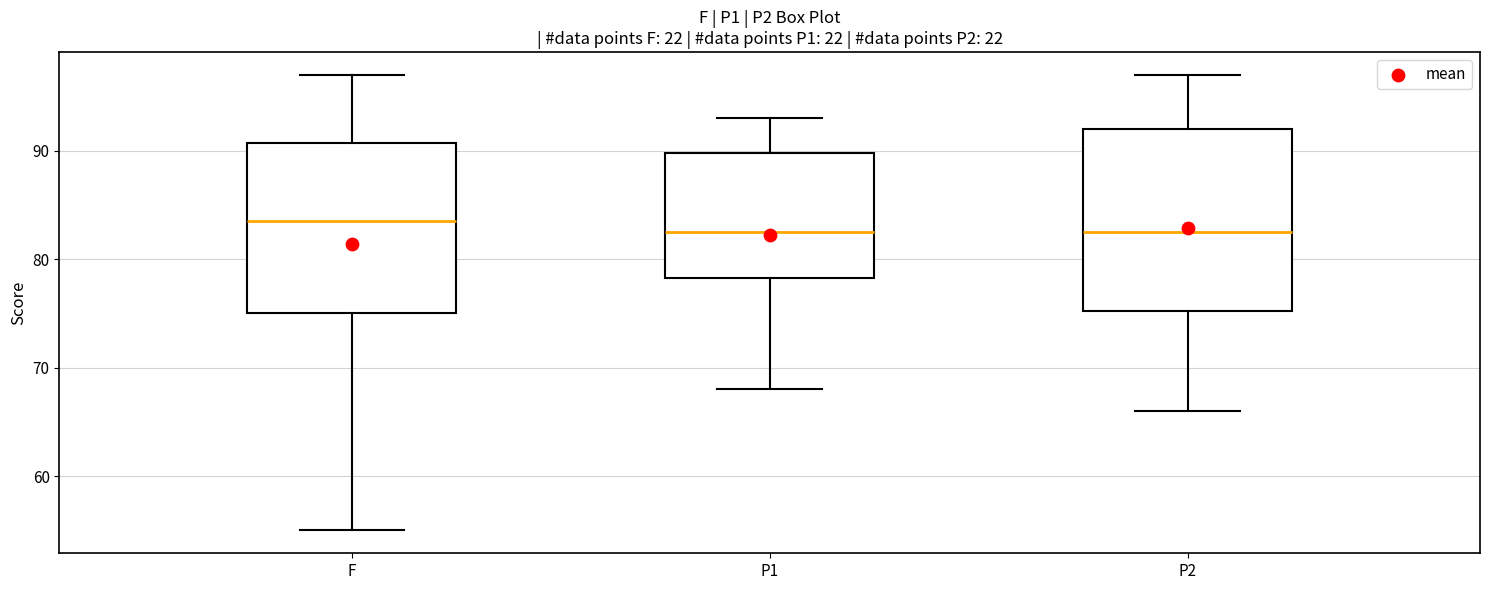

Reading left to right, transcribe this box plot: for each box, give where its median line is, the range the box spans, and where its two whiskers end, as read against the y-axis. The values are not printed on the chart, so give them approximately, as read against the axis.

F: median 84, box 75 to 91, whiskers 55 to 97
P1: median 83, box 78 to 90, whiskers 68 to 93
P2: median 83, box 75 to 92, whiskers 66 to 97